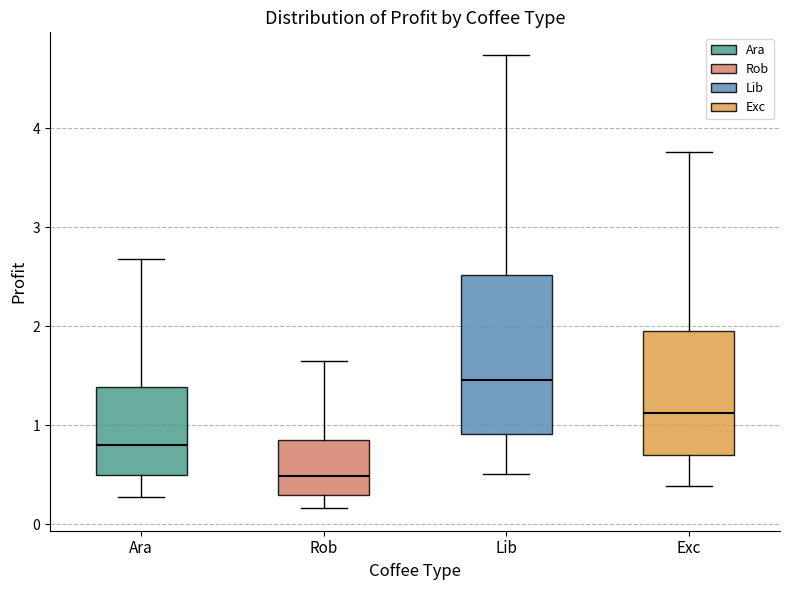

Which box is the tallest, from its lower edge to its upper edge?

Lib